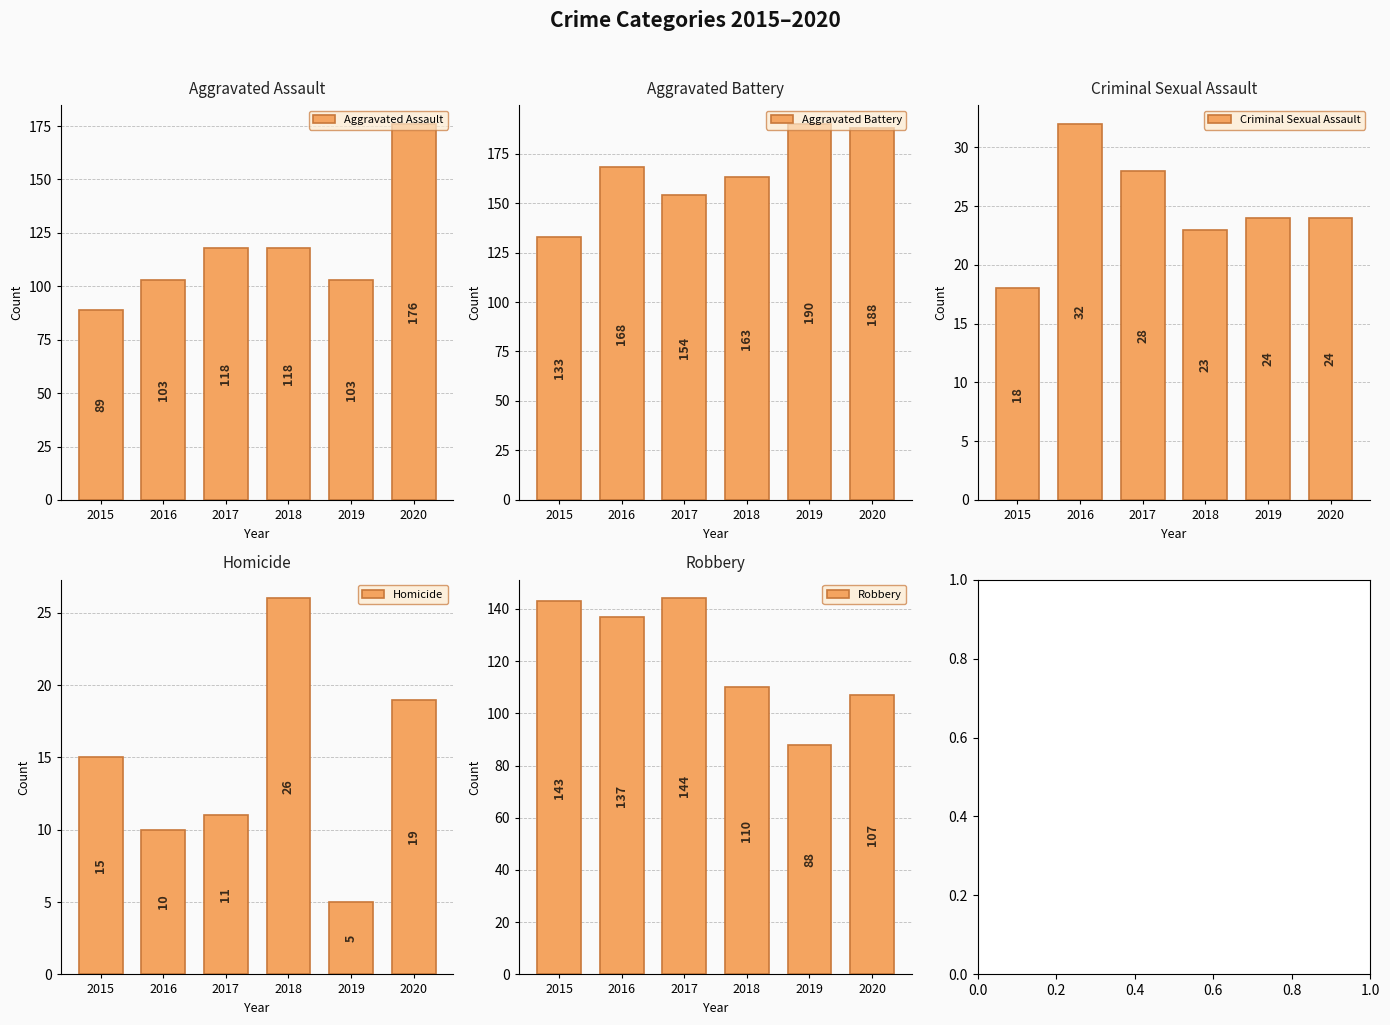

At which label does Robbery reach its peak?

2017